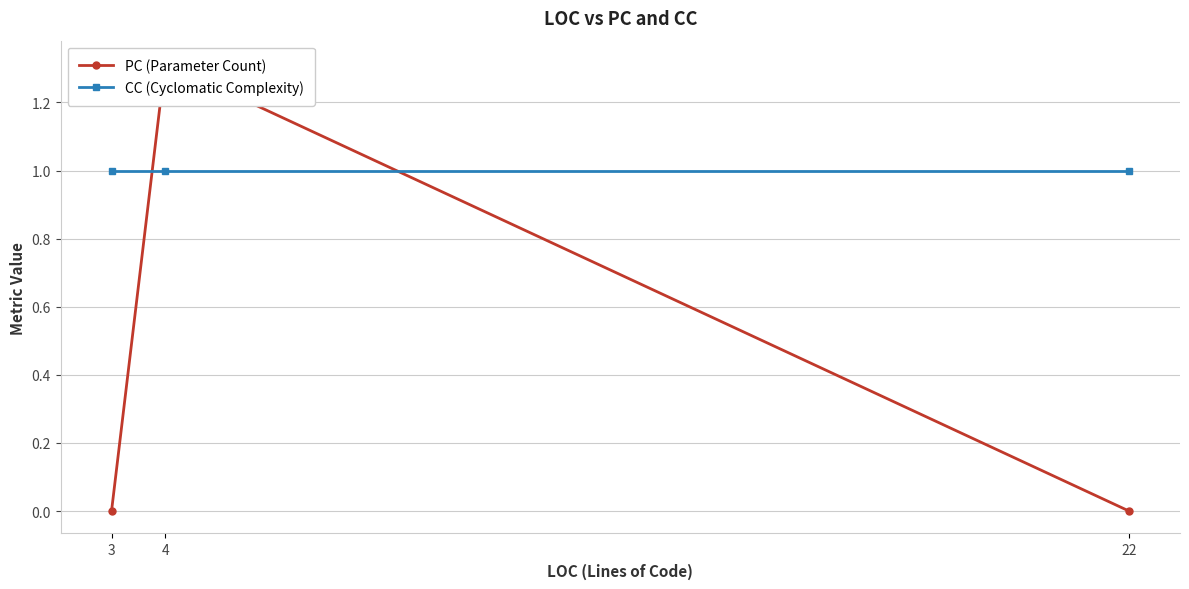

At which category is the sum across all series the highest?

4